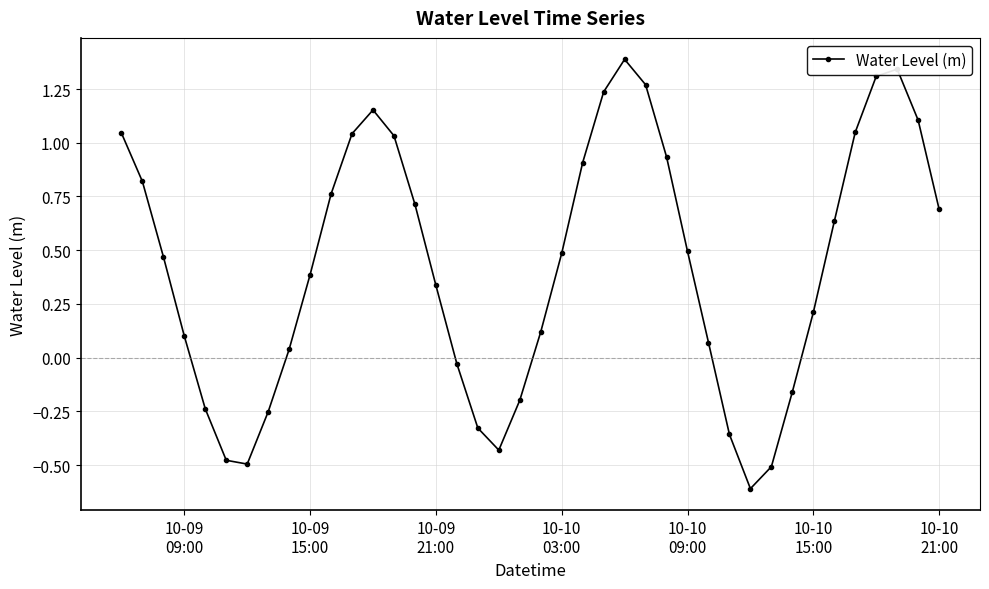

How many positive values are there?

28